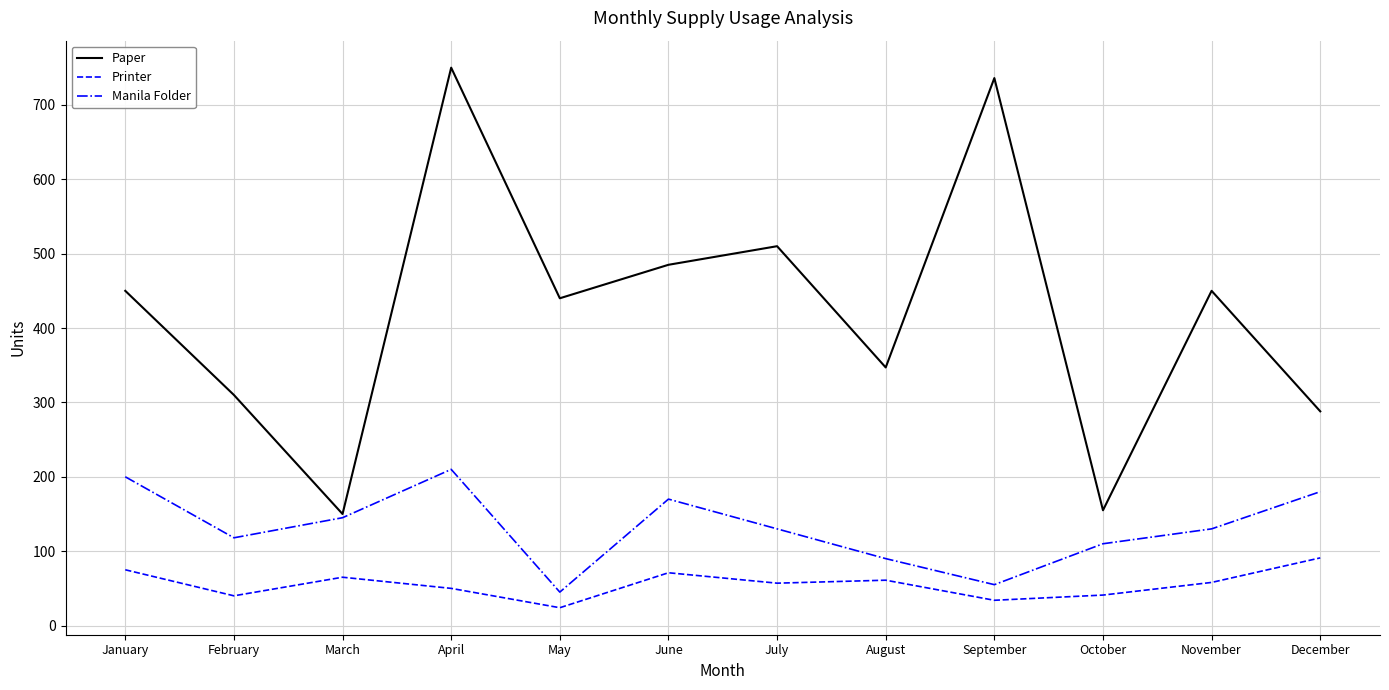

List the series in order of their overall mean, lowest first.

Printer, Manila Folder, Paper